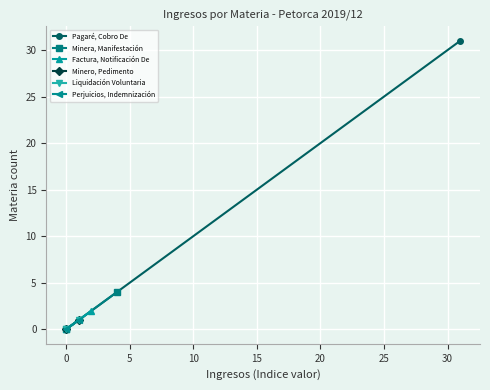

Which series has the largest total across all categories?

Pagaré, Cobro De